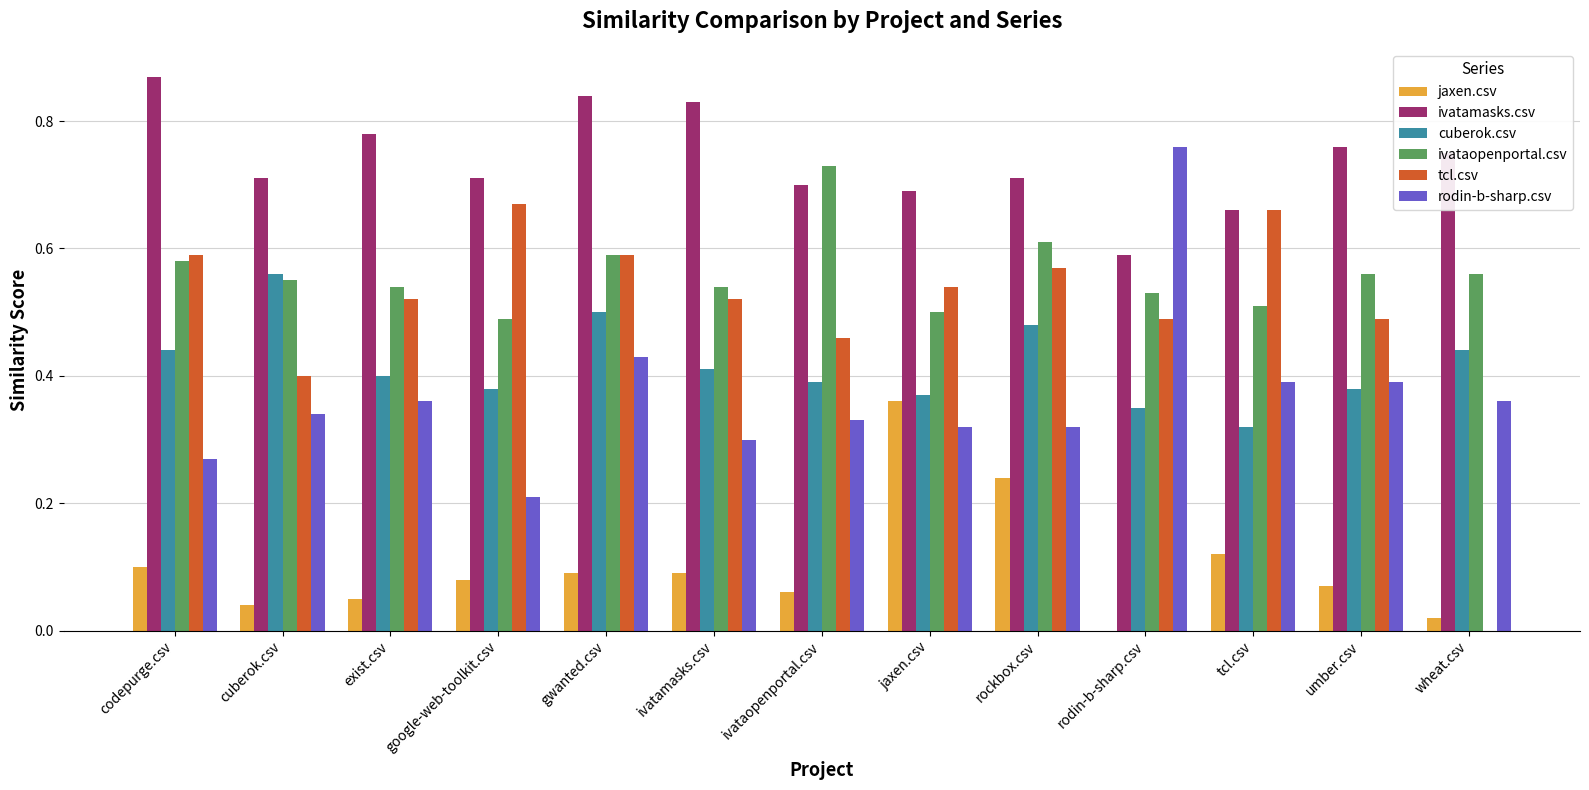

True or false: tcl.csv has a value of 0.4 at cuberok.csv.

True